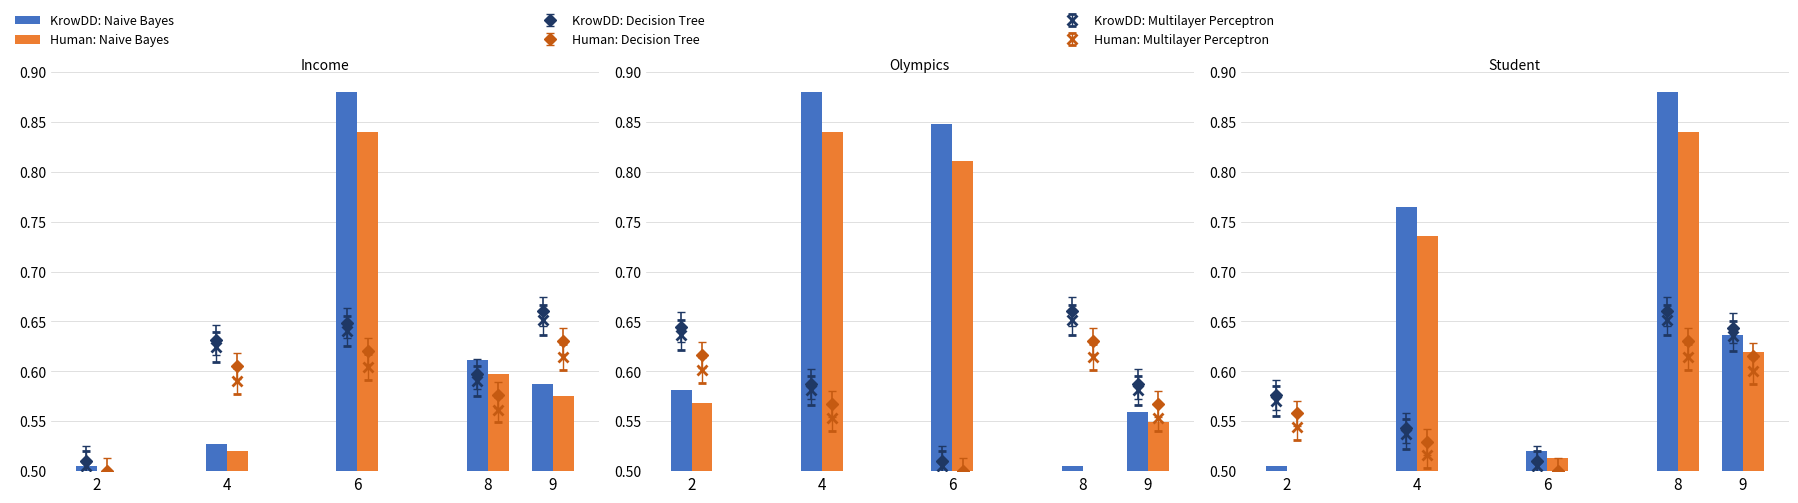

Which series has the widest spread of values?

KrowDD: Naive Bayes